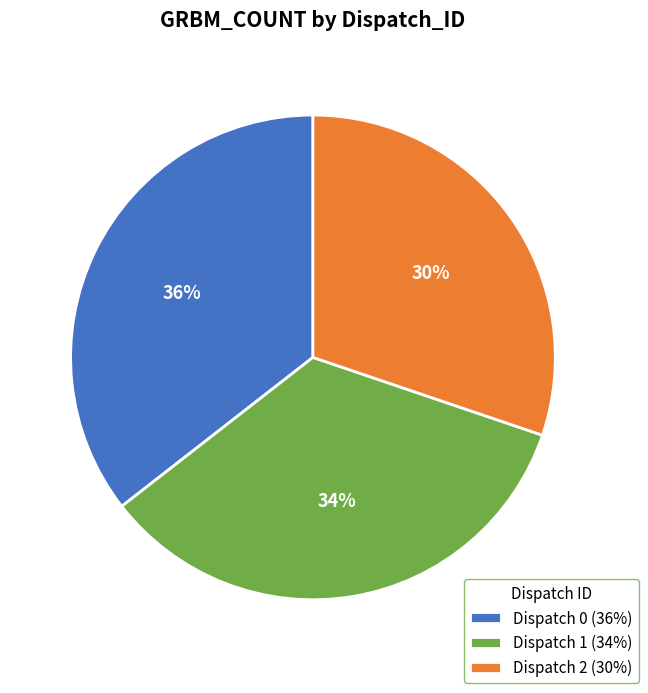

To the nearest percent, what percentage of the pie is Dispatch 1?

34%